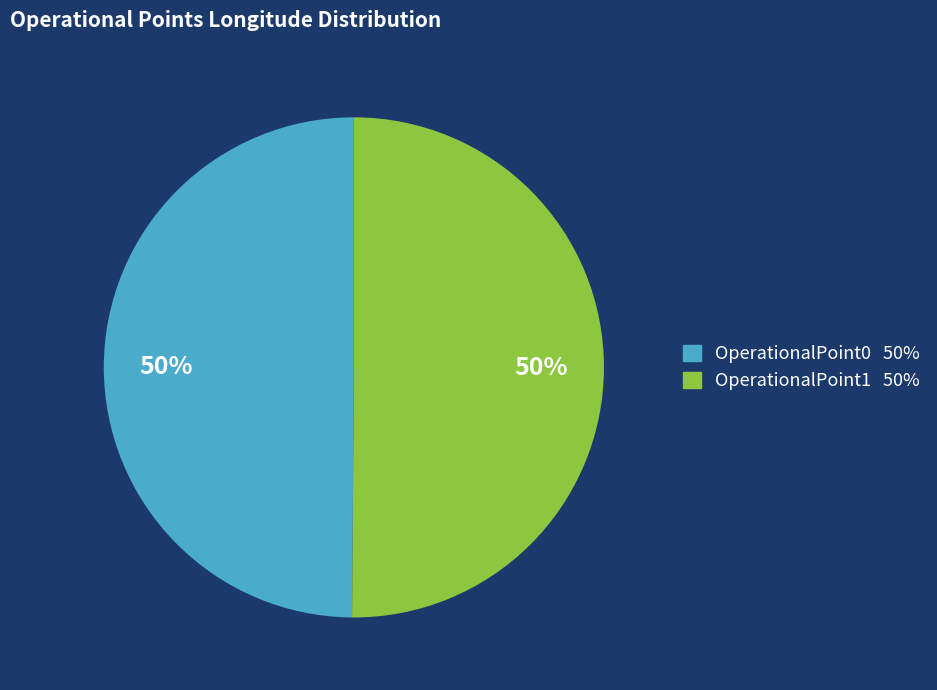

Is it true that OperationalPoint1 is 43% of the pie?

False